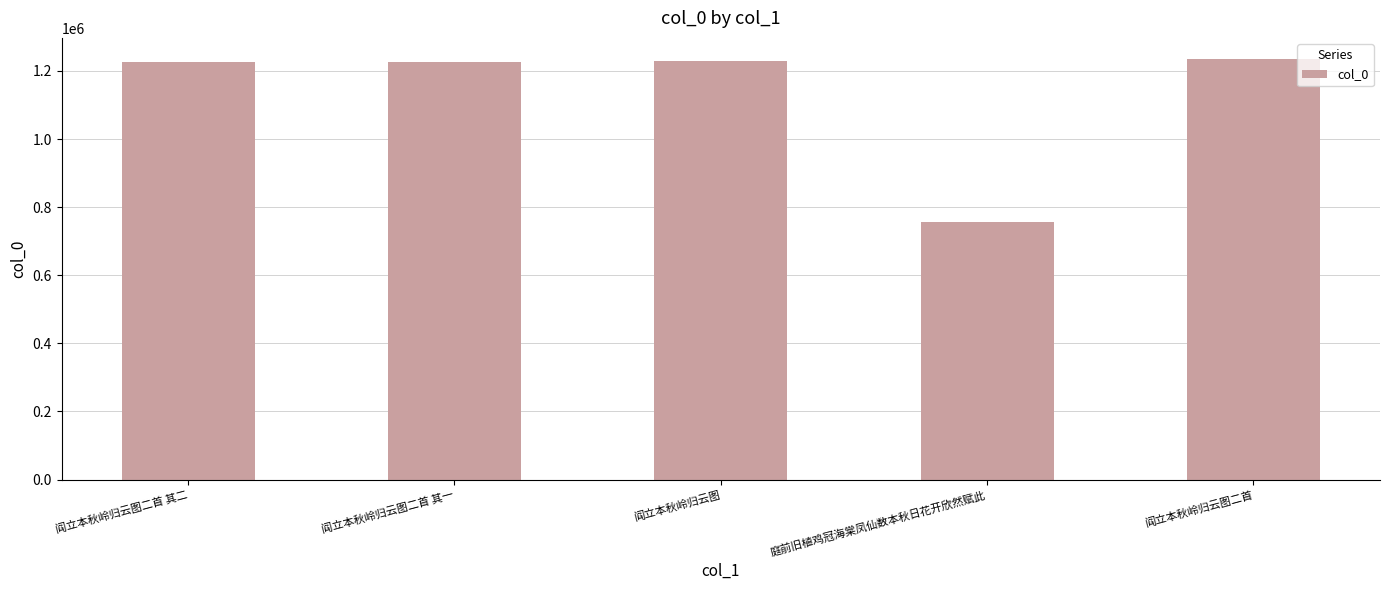

Does the chart contain any negative values?

No